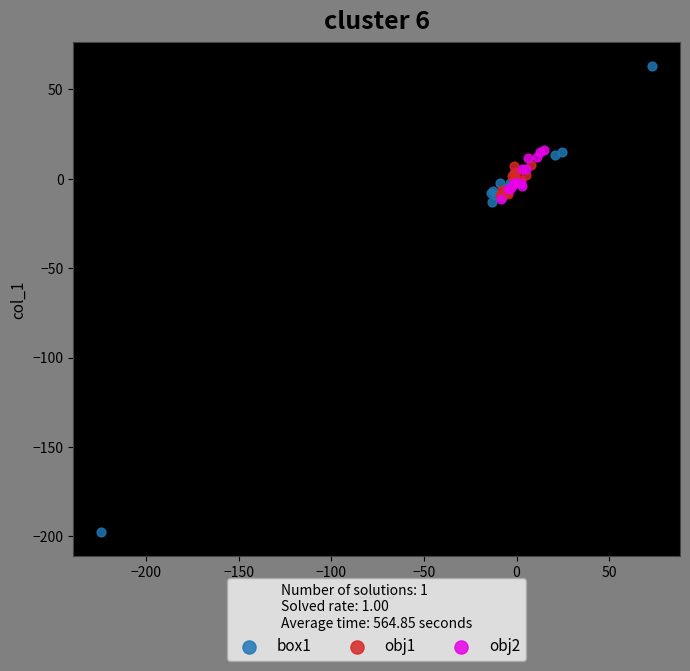

Which series contains the highest Y value?

box1